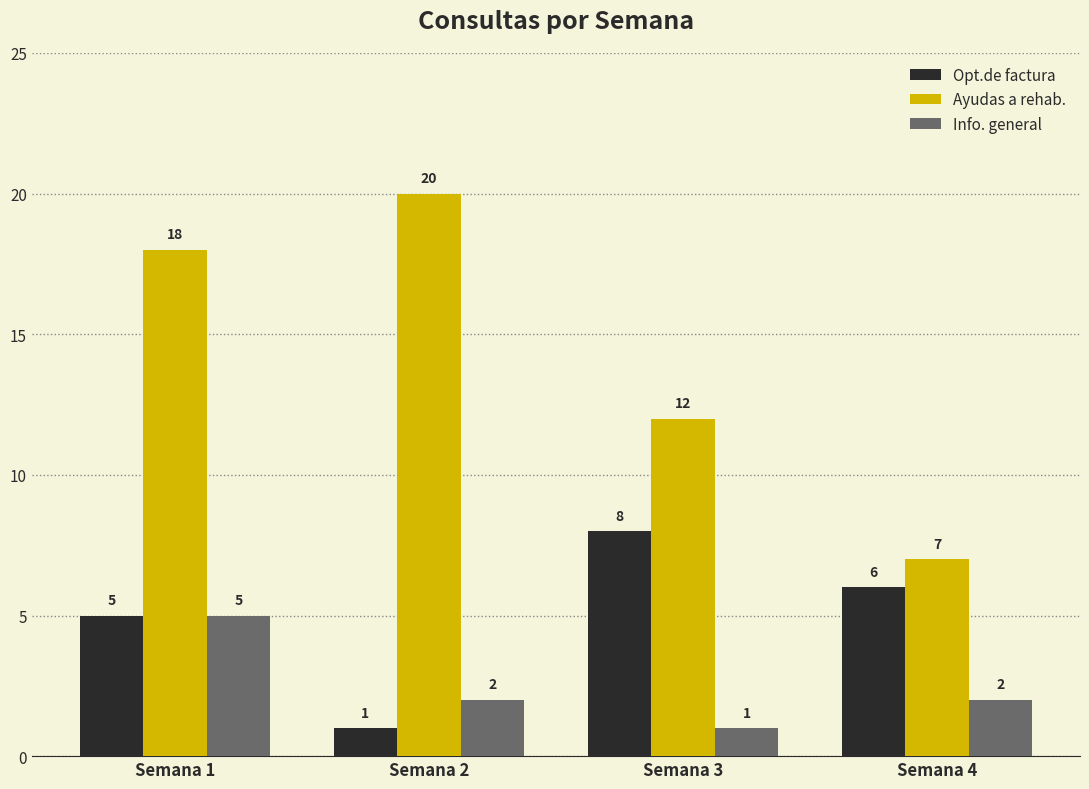

Which category has the highest value across all series?

Semana 2